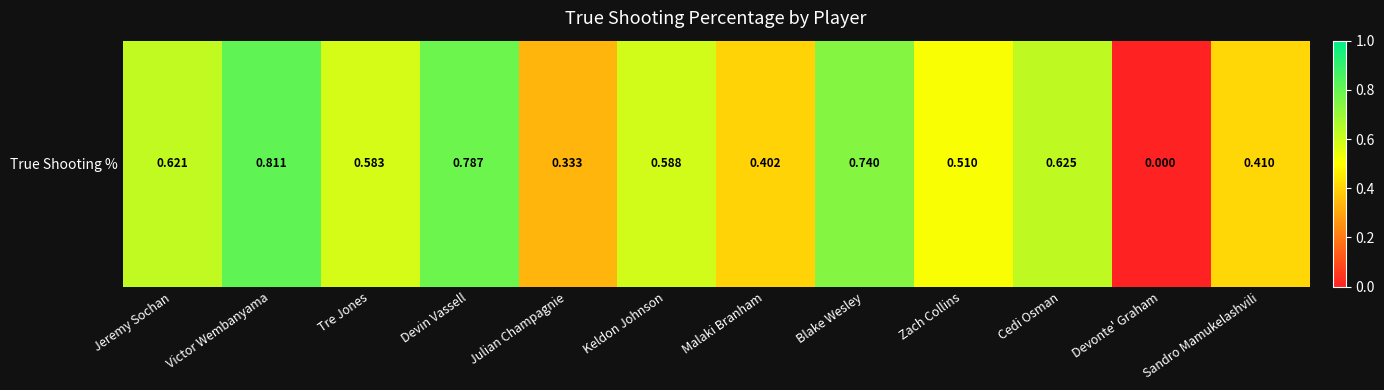

The value at Jeremy Sochan is 0.9. True or false?

False